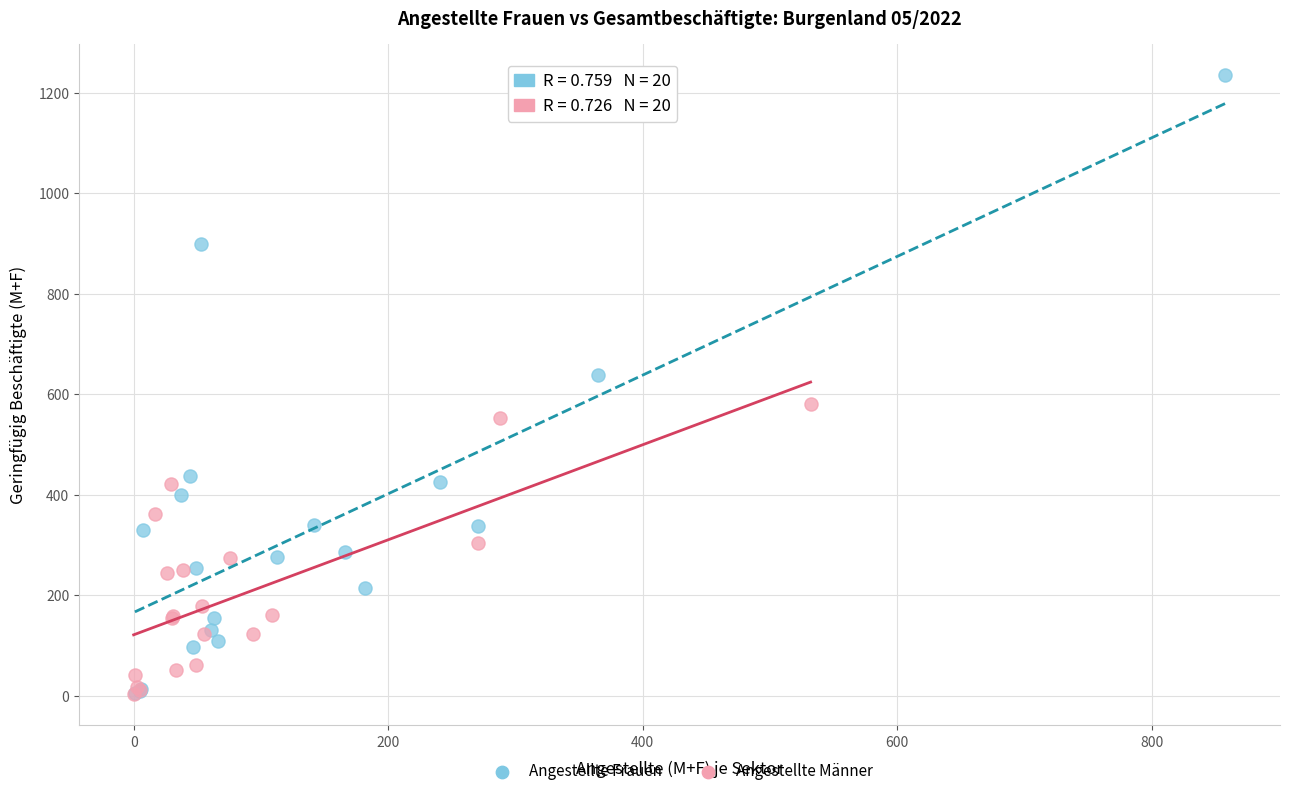

Which series contains the highest Y value?

Angestellte Frauen